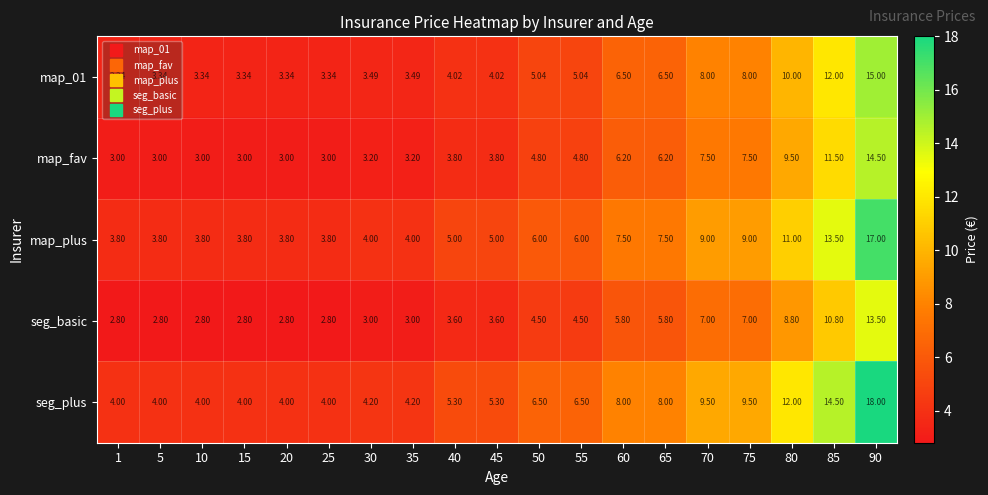

How many distinct data groups are displayed?

5